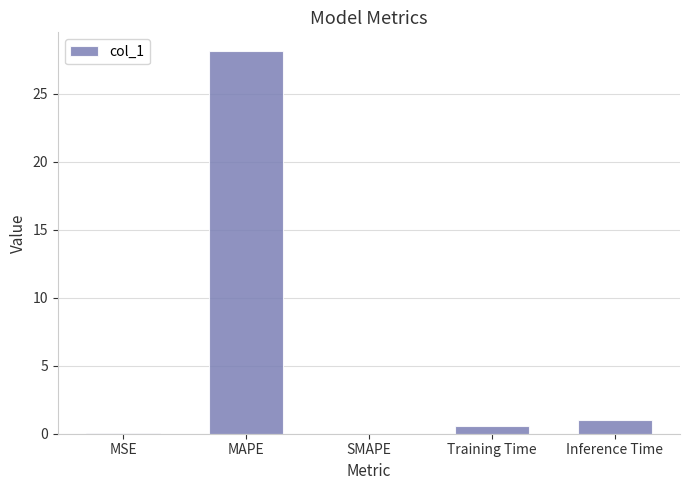

True or false: the data shows 0.0 at MSE.

True